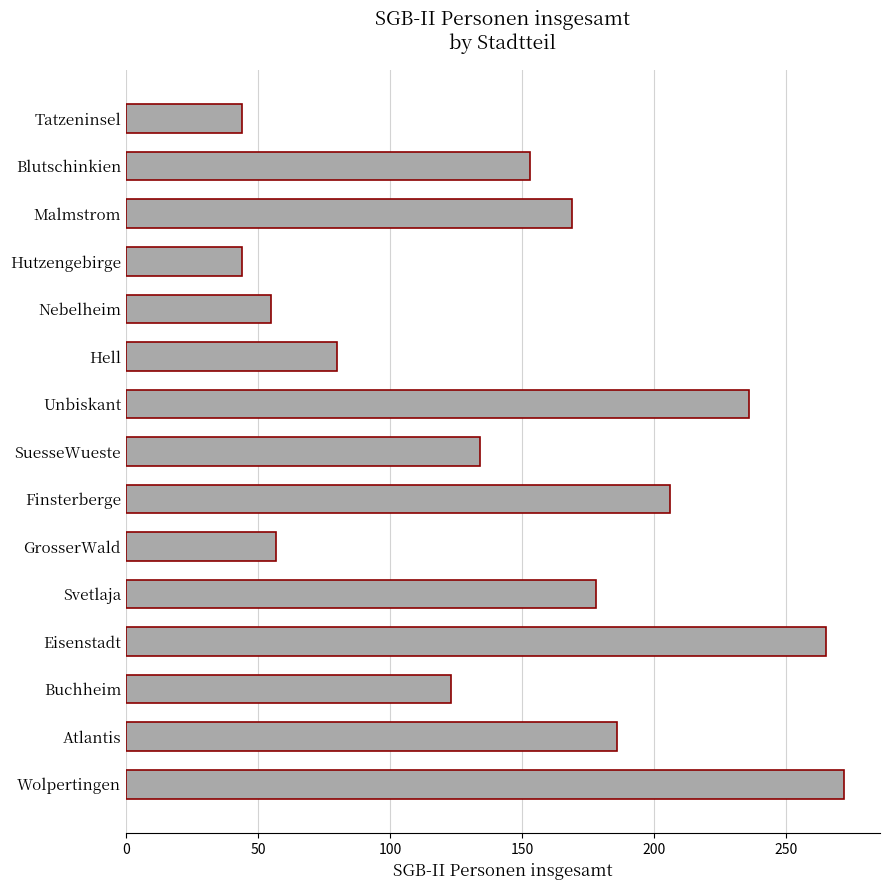

The value at Tatzeninsel is 30. True or false?

False